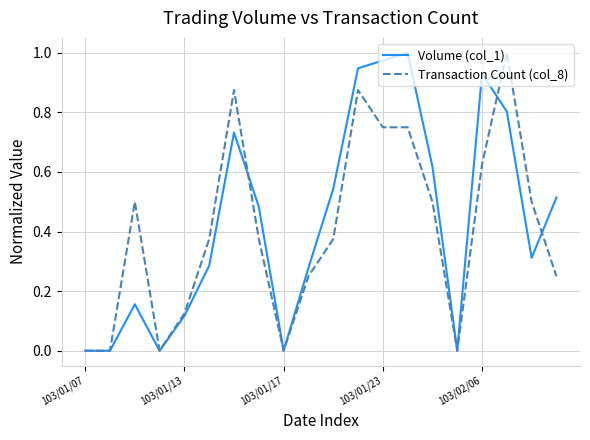

What are all the series names shown in the legend?

Volume (col_1), Transaction Count (col_8)